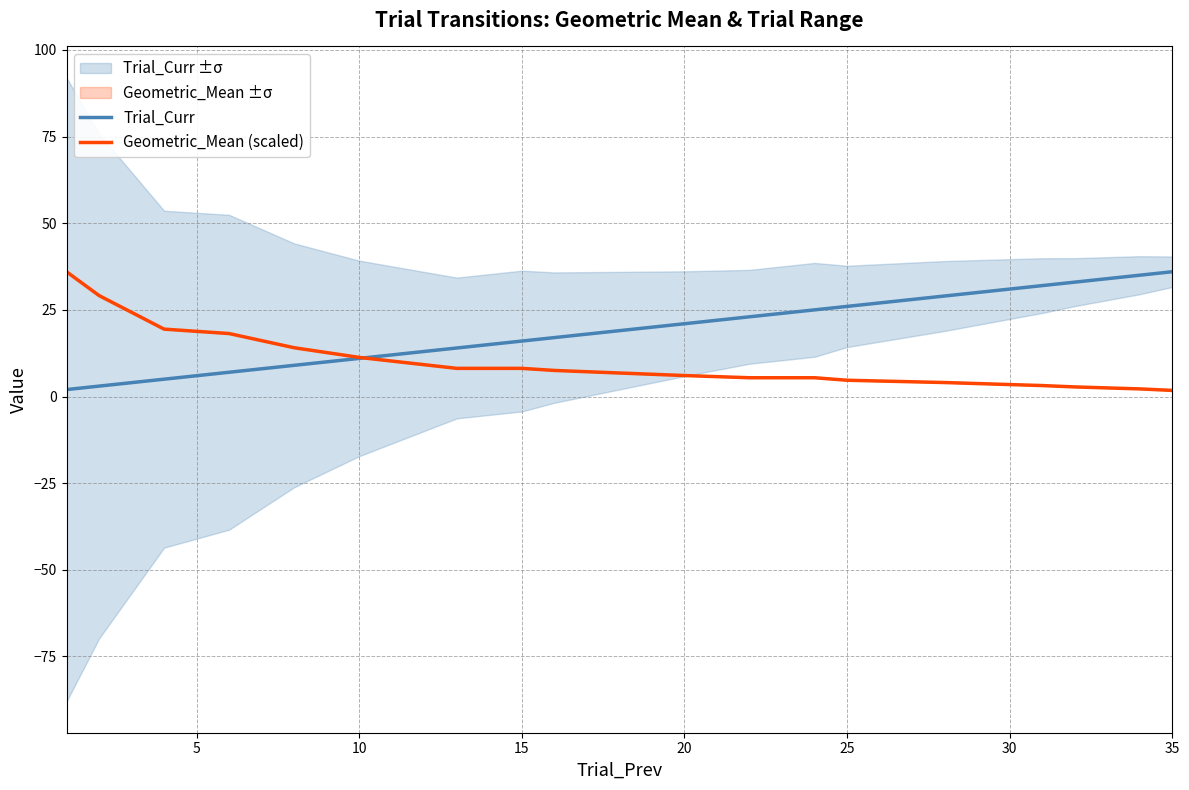

True or false: Trial_Curr has a value of 27.7 at 15.

False